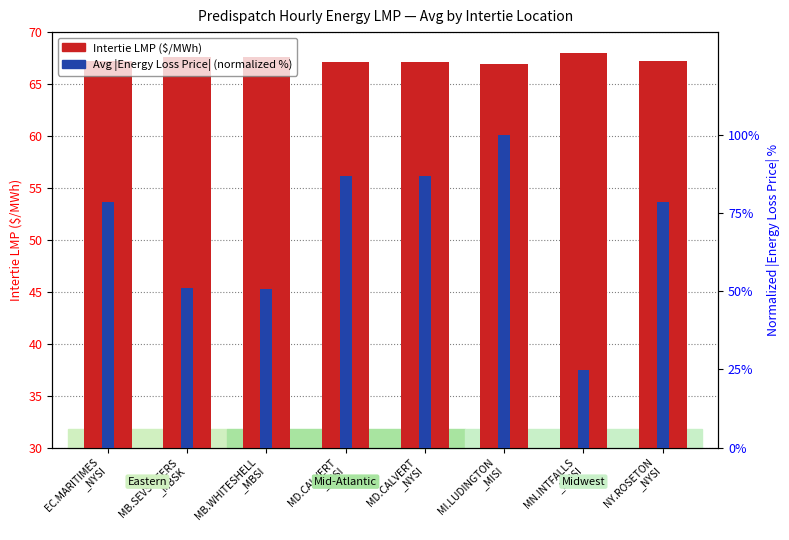

Reading right to left, what are all the values shown in this chart?

Intertie LMP ($/MWh): 37.3	38.0	37.0	37.1	37.1	37.6	37.6	37.3
Avg |Energy Loss Price| (normalized %): 78.6	24.8	100.0	86.9	86.9	50.7	51.2	78.6